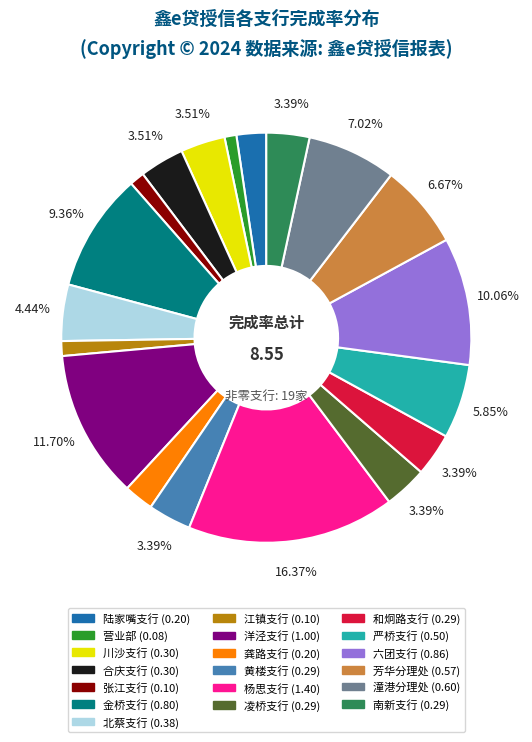

Is there a majority slice in this chart?

No